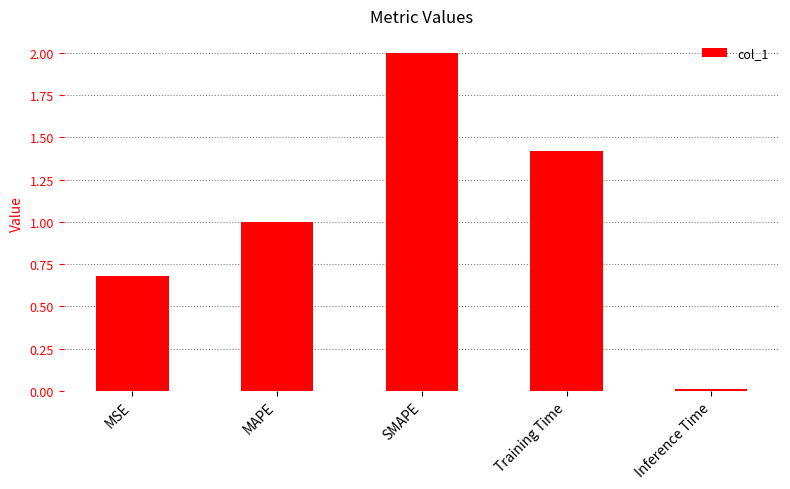

What is the change in value from MAPE to Inference Time?

-1.0